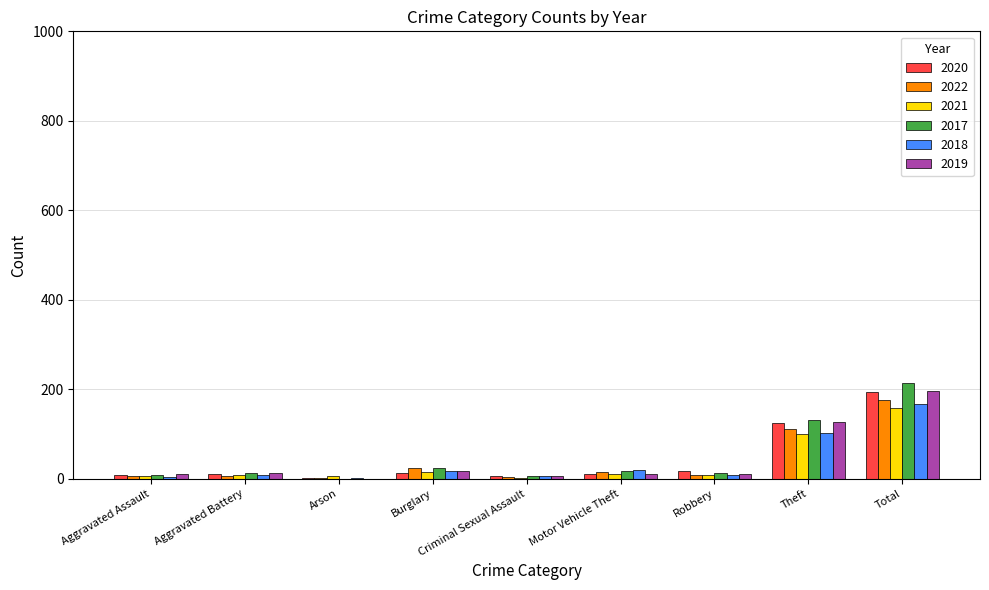

At which category is the sum across all series the highest?

Total